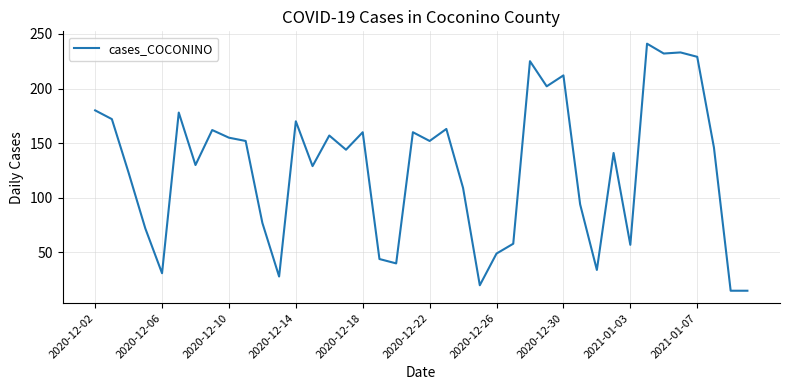

What is the maximum value shown in the chart?

241